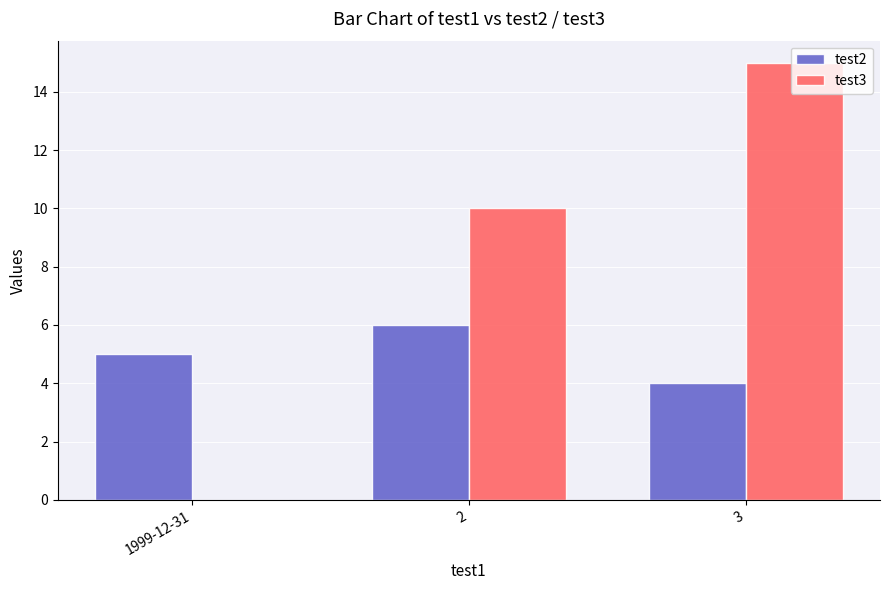

Does the chart contain stacked bars?

No